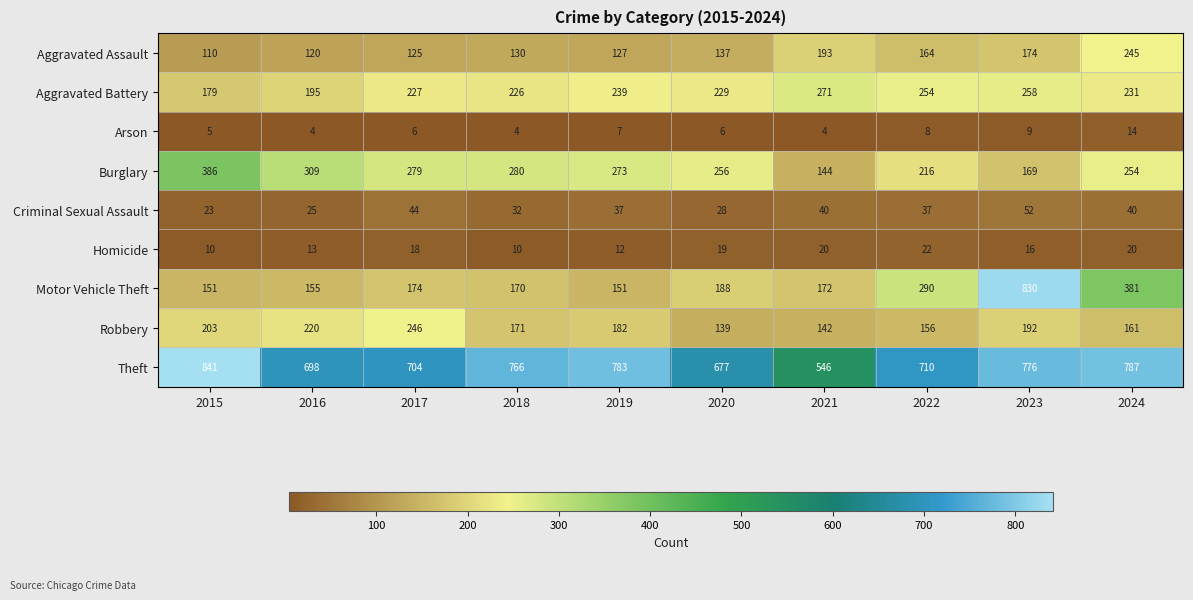

What is the difference between the second highest and second lowest values in the Burglary series?

140